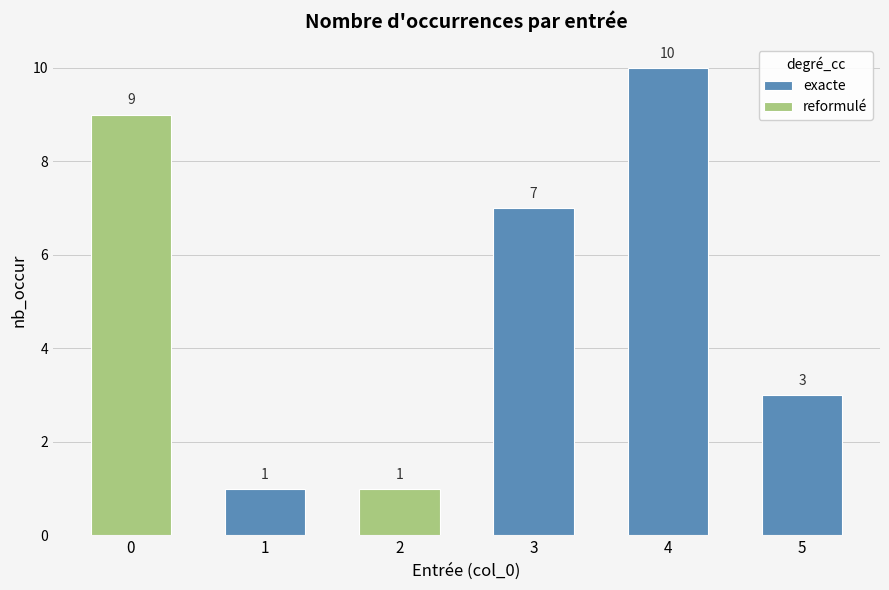

What is the sum of the values at 1 and 4?

11